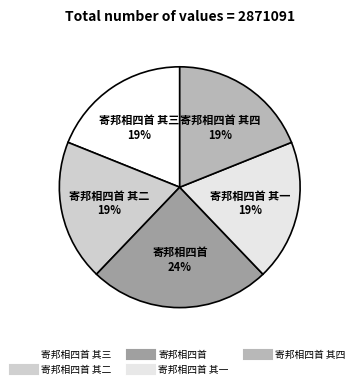

To the nearest percent, what is the difference between the largest and smallest slice percentages?

5%